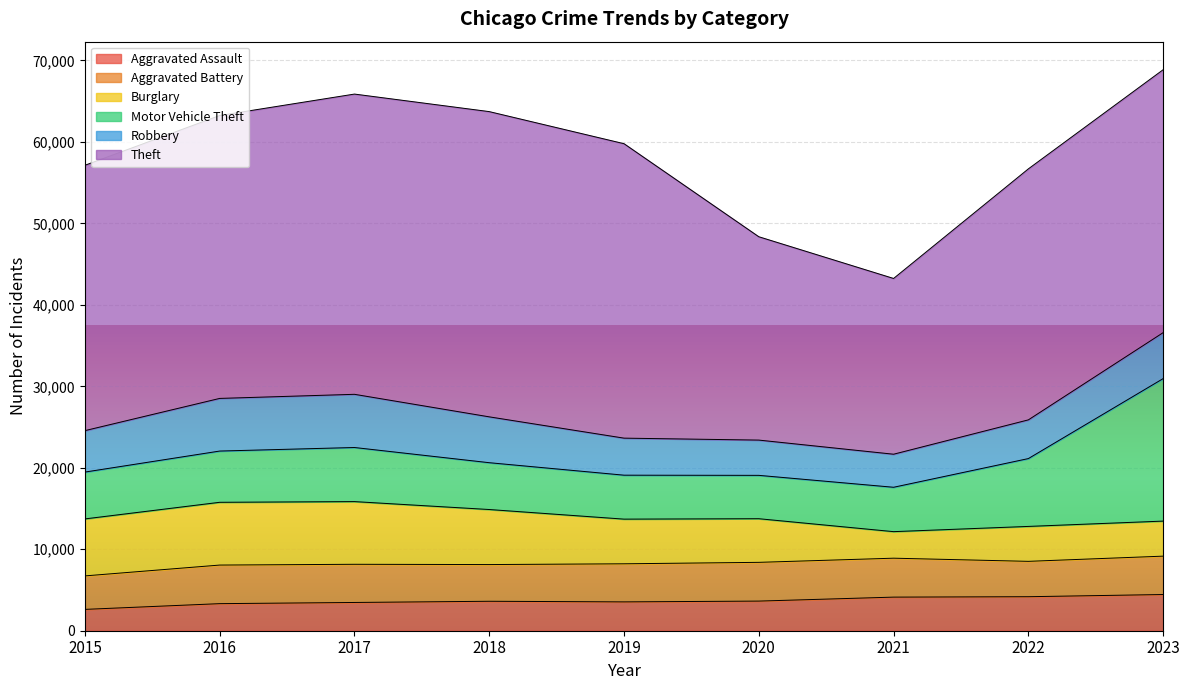

What is the smallest value displayed?

2619